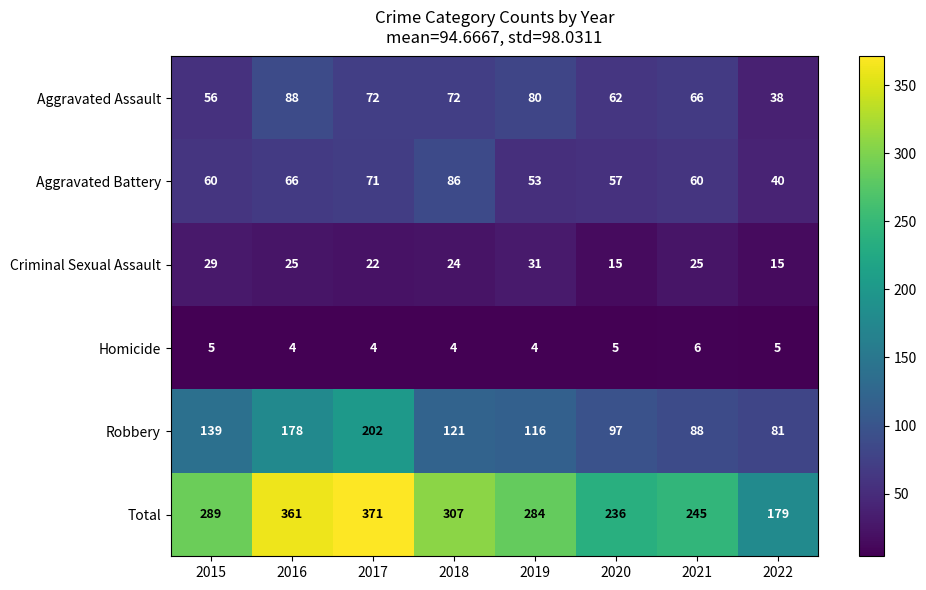

Count the number of categories in the chart.

8